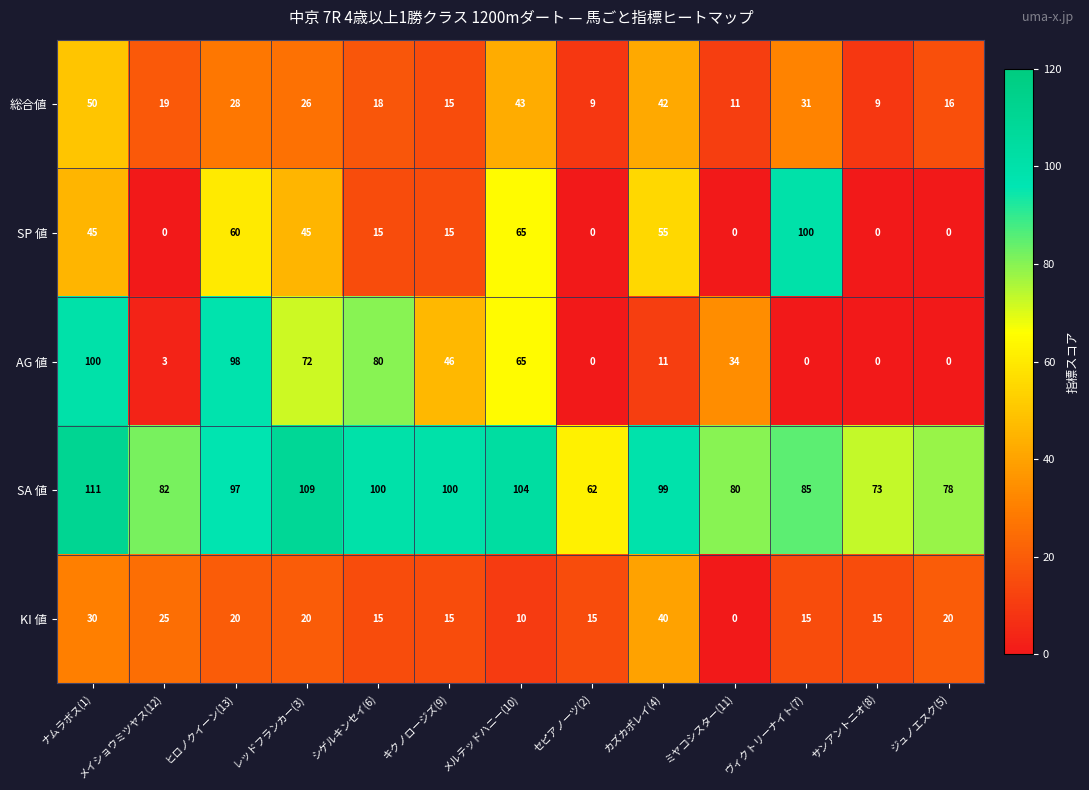

What is the difference between the SP 値 values at ヒロノクイーン(13) and シゲルキンセイ(6)?

45